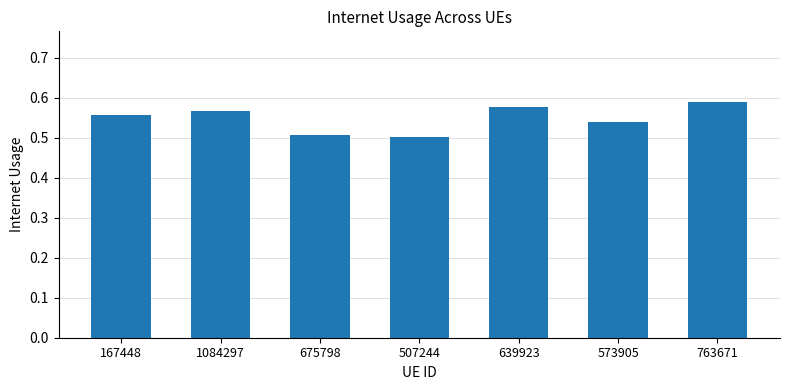

What is the difference between the maximum and minimum values?

0.1